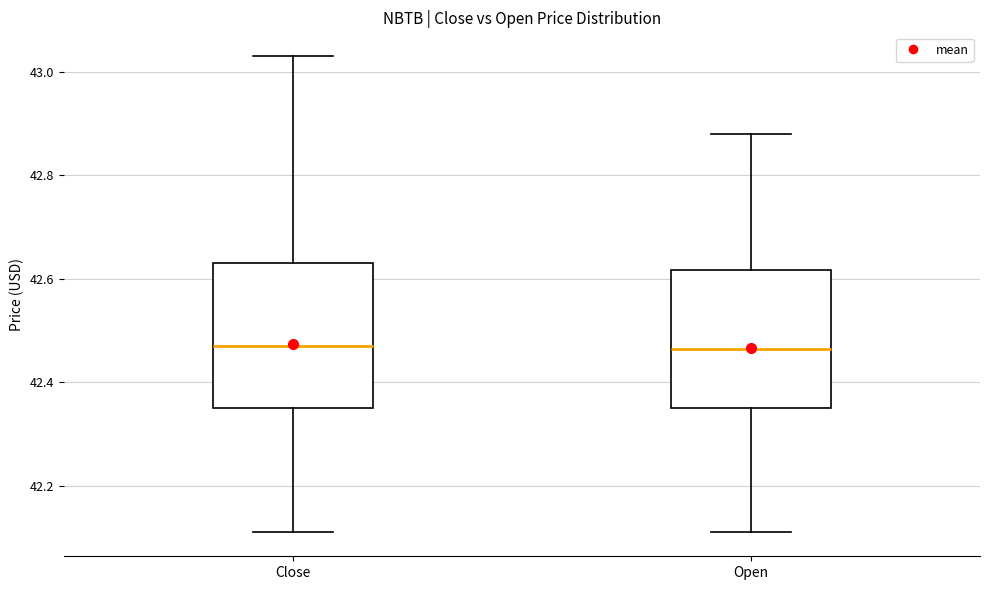

Where does the lower whisker of the box for Close end on the y-axis? The values are not printed on the chart, so give them approximately, as read against the axis.

42.12